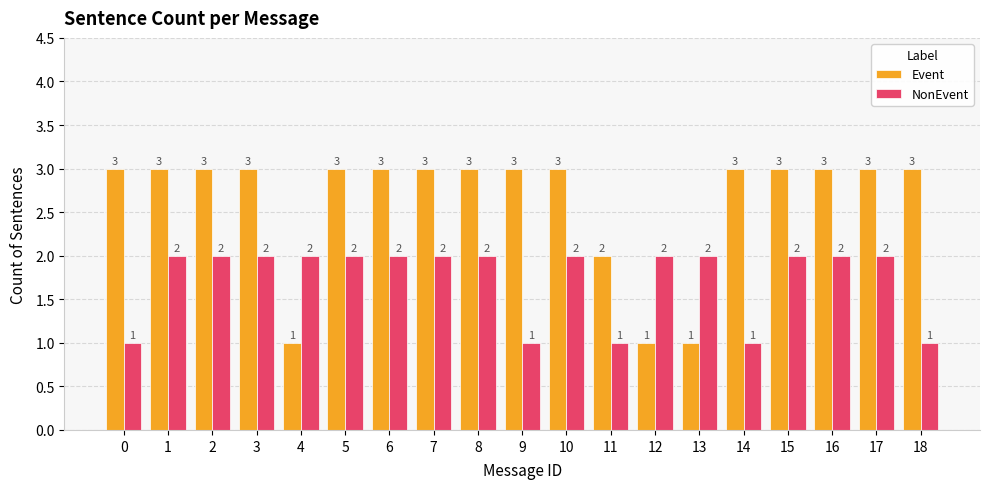

Reading left to right, transcribe all the data shown in this chart.

Event: 0=3	1=3	2=3	3=3	4=1	5=3	6=3	7=3	8=3	9=3	10=3	11=2	12=1	13=1	14=3	15=3	16=3	17=3	18=3
NonEvent: 0=1	1=2	2=2	3=2	4=2	5=2	6=2	7=2	8=2	9=1	10=2	11=1	12=2	13=2	14=1	15=2	16=2	17=2	18=1